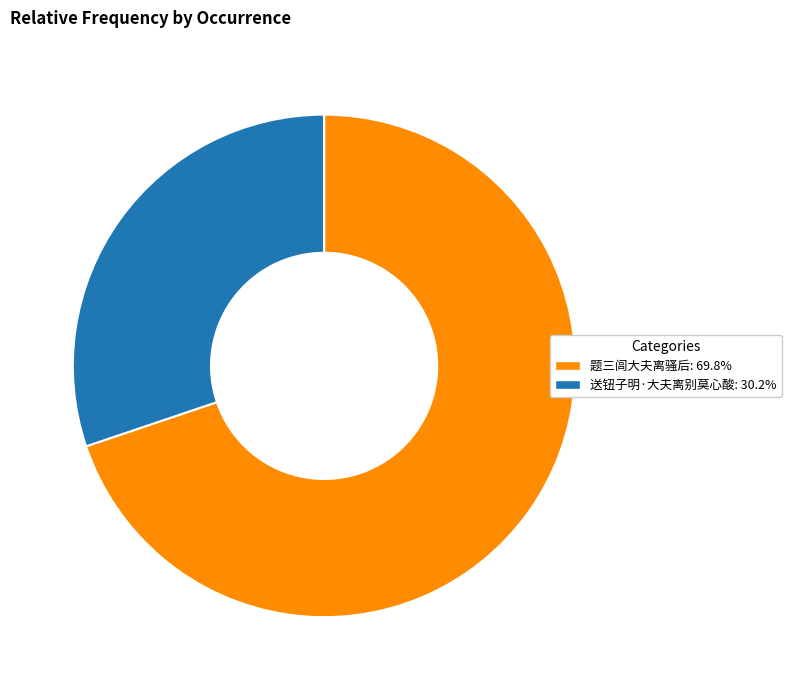

Count the number of slices in the pie.

2